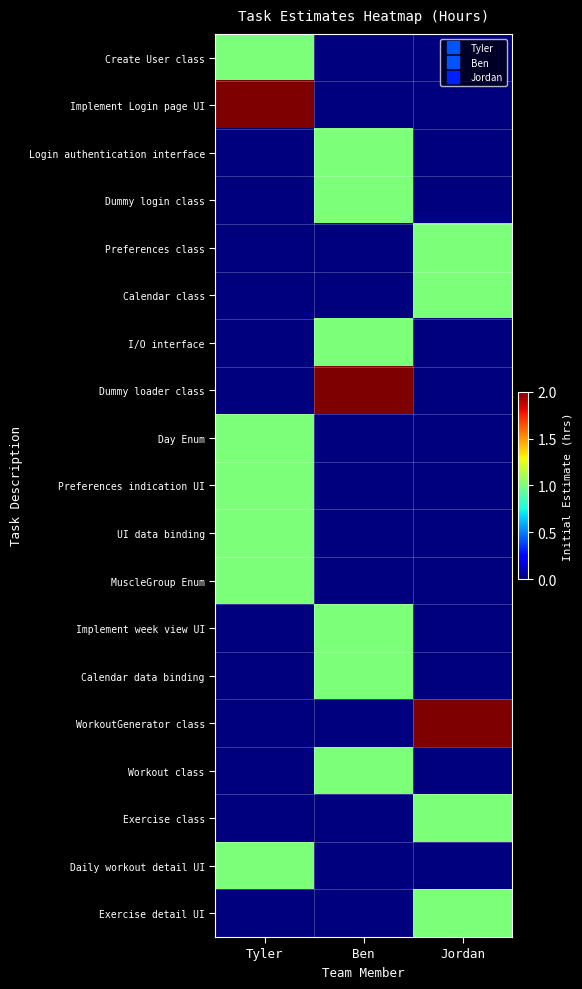

At how many categories does at least one series exceed 1?

3